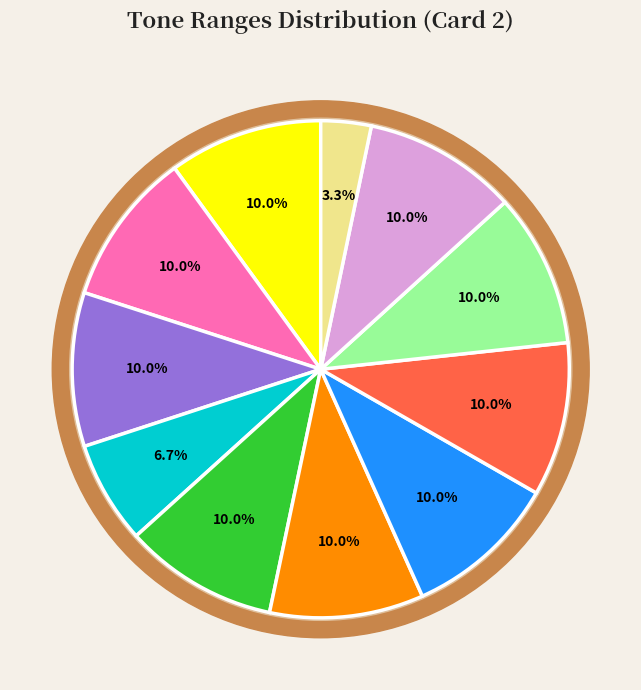

True or false: 1151-1300 accounts for 1% of the total.

False